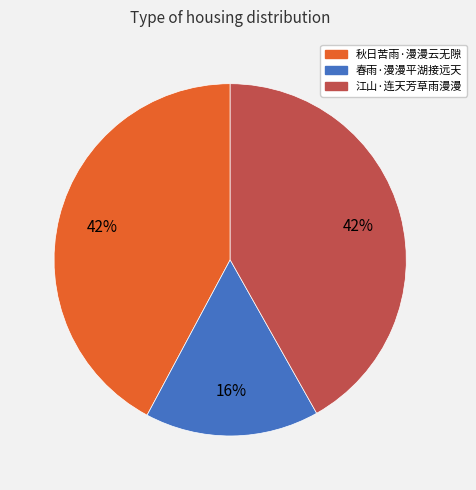

True or false: 江山·连天芳草雨漫漫 accounts for 42% of the total.

True